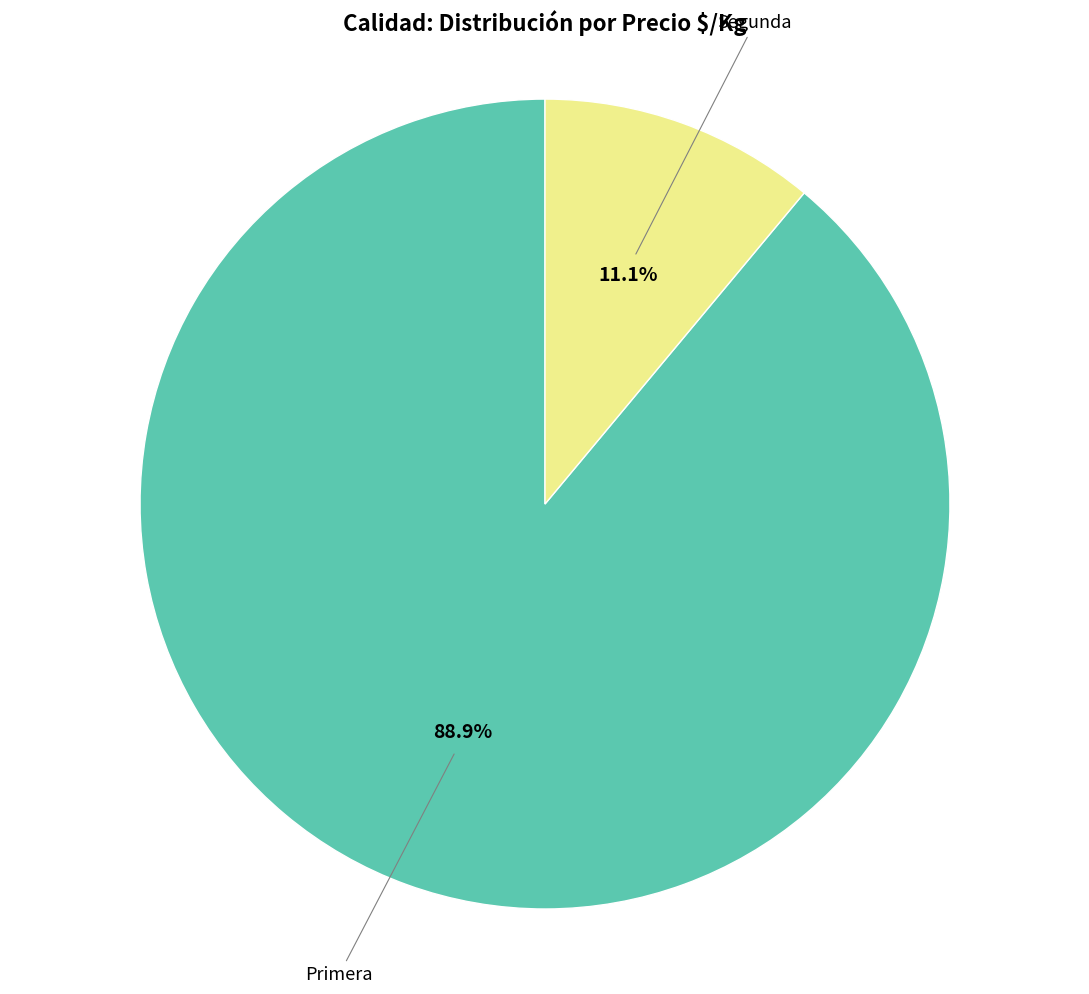

Between Primera and Segunda, which is larger?

Primera